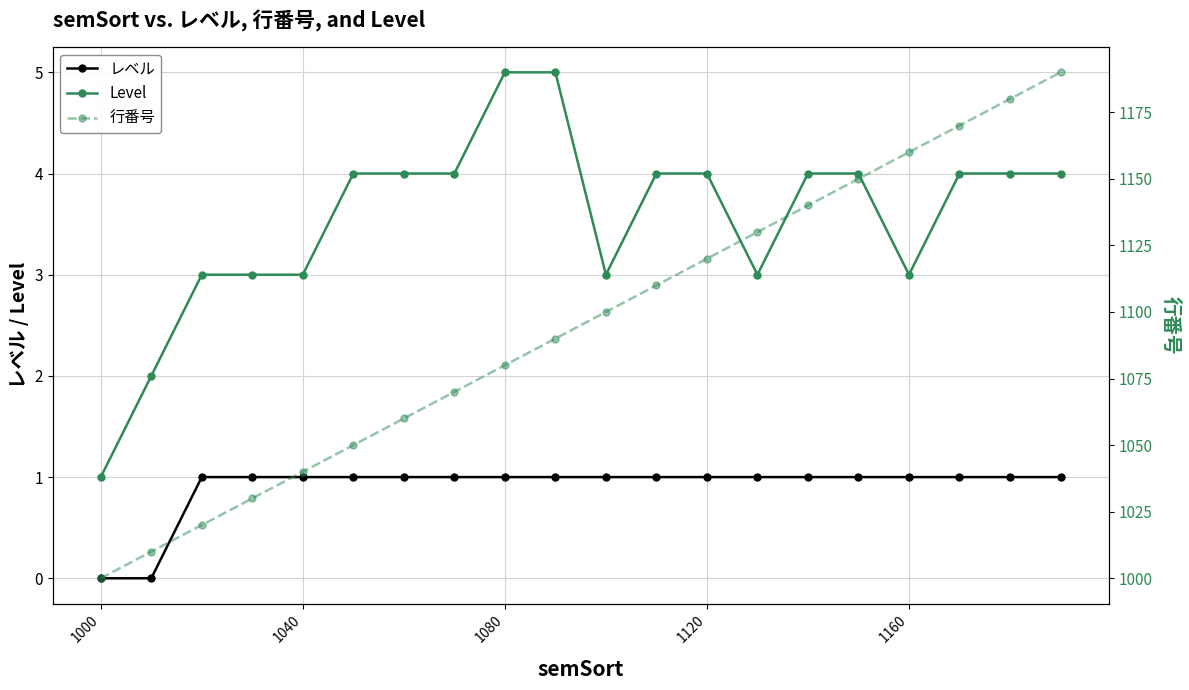

True or false: Level and レベル cross at least once.

False